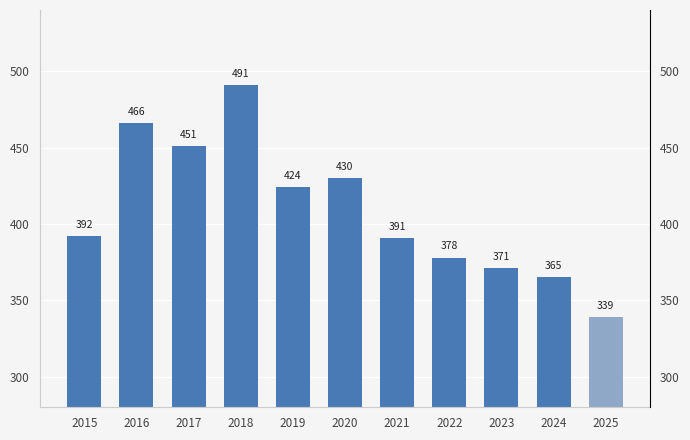

List the labels in order of value, largest first.

2018, 2016, 2017, 2020, 2019, 2015, 2021, 2022, 2023, 2024, 2025